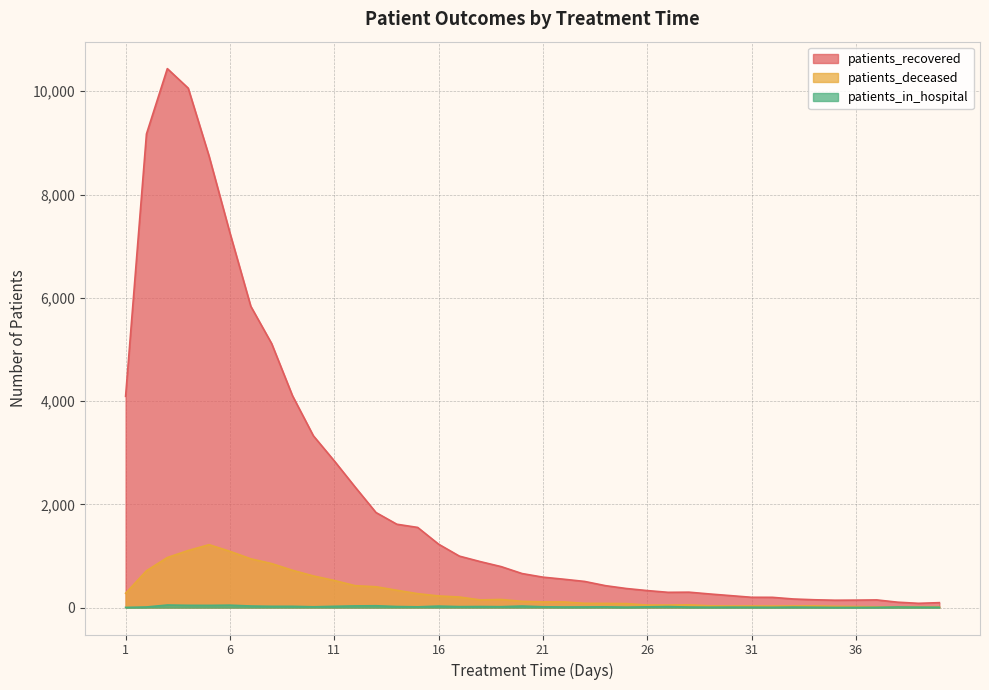

At which label is patients_in_hospital closest to 25?

8